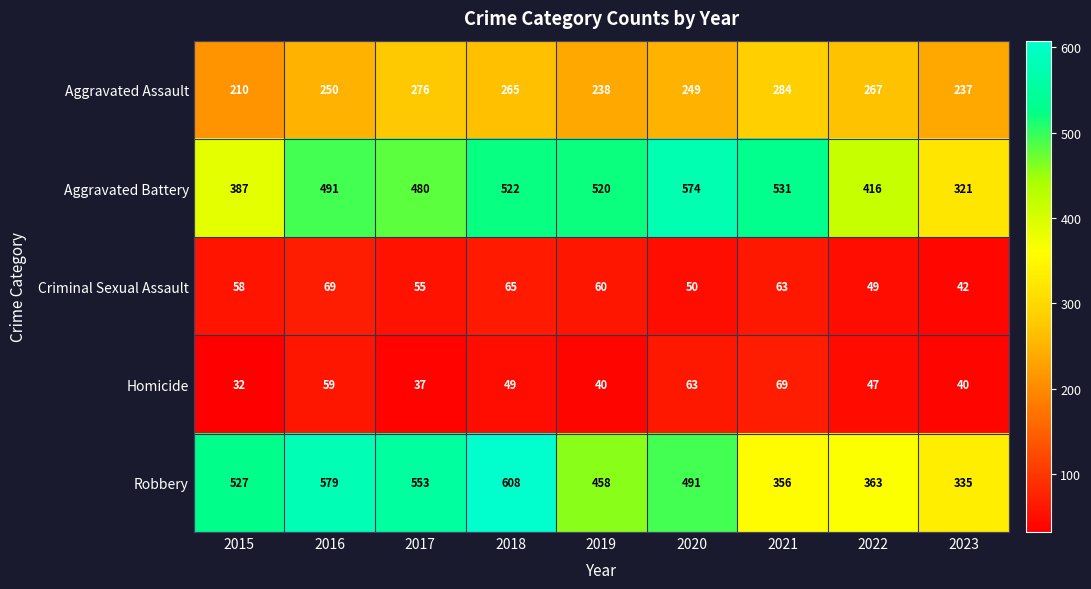

What is the difference between the Criminal Sexual Assault values at 2020 and 2023?

8